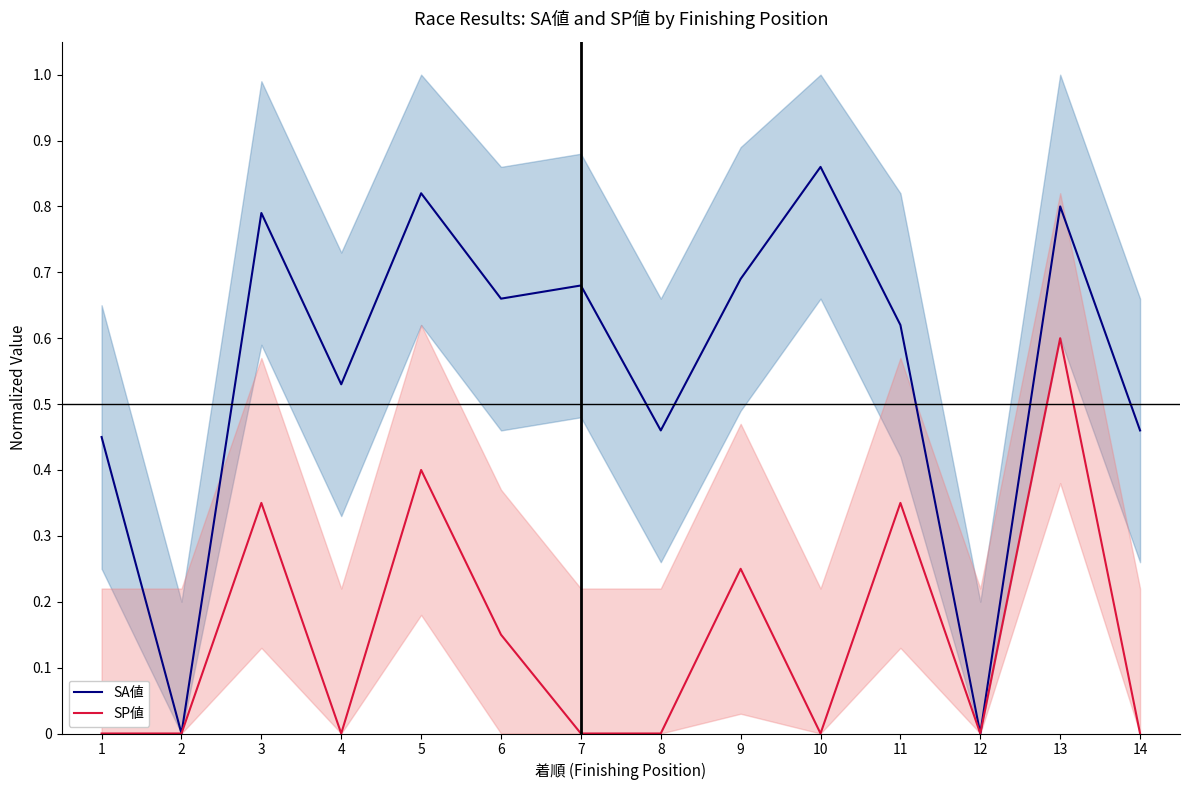

At which category does SP値 reach its first local peak?

3